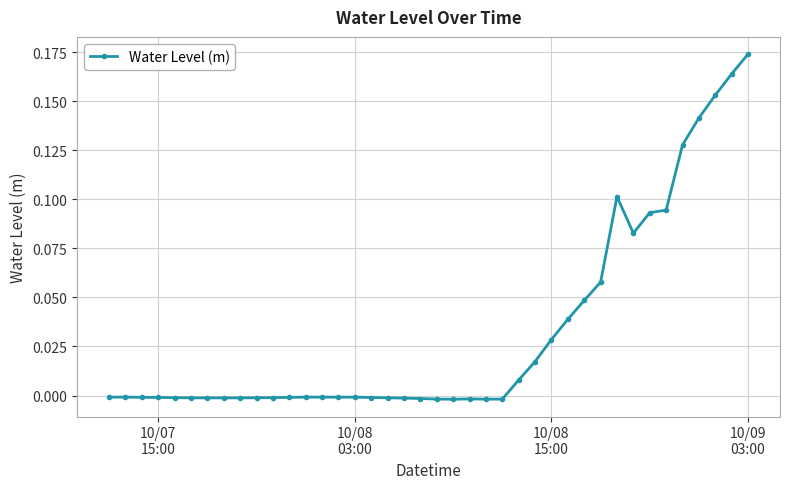

Does the chart have visible grid lines?

Yes